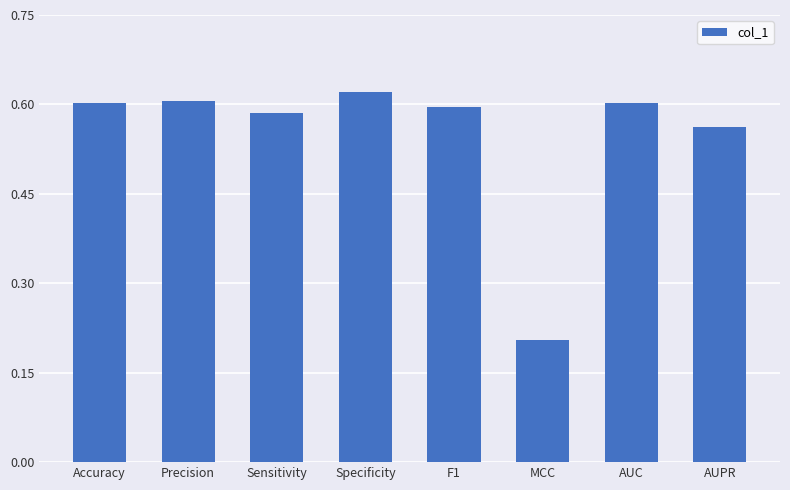

Where is the data nearest to the value 0?

MCC